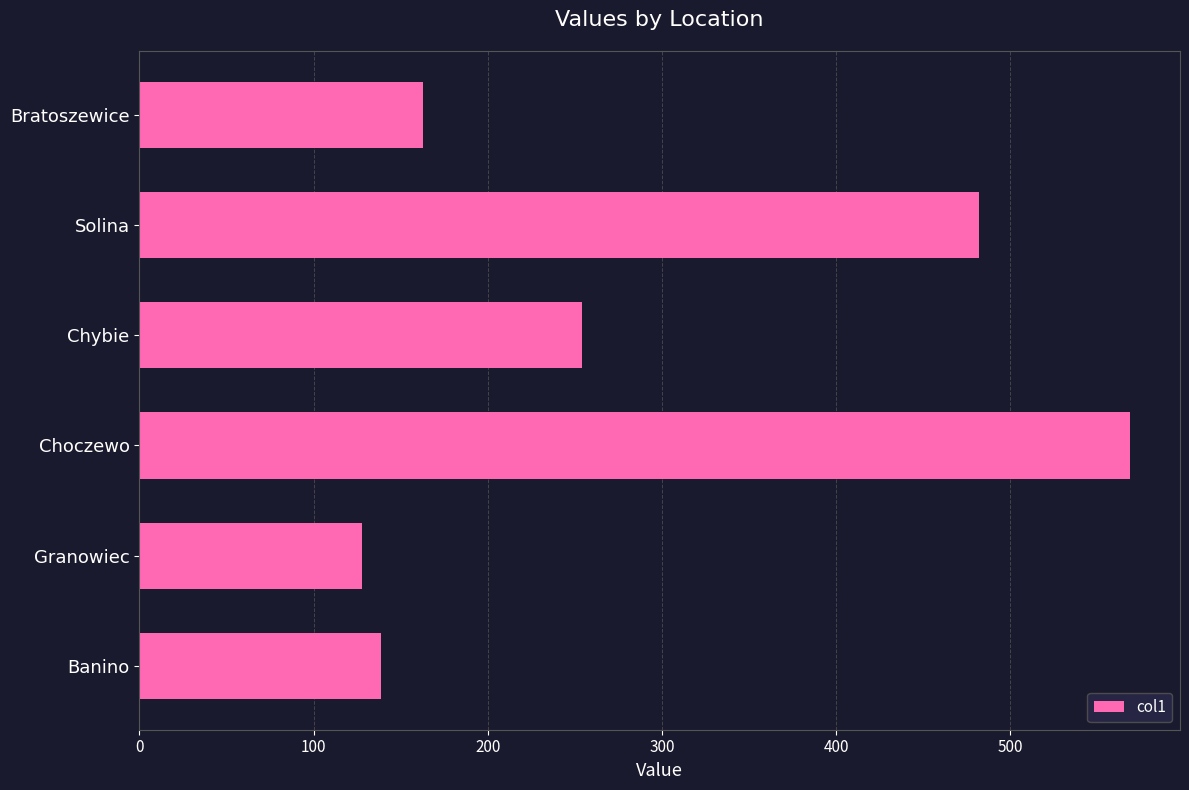

What is the label of the 6th bar from the top?

Banino